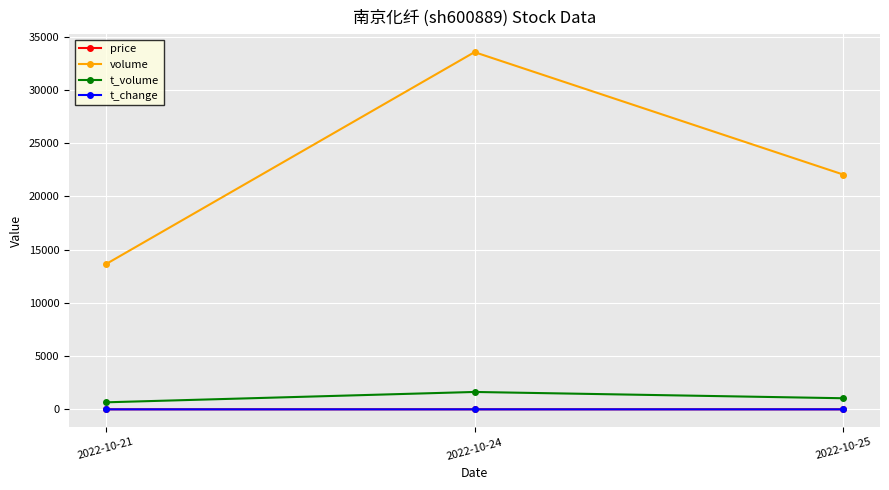

What is the difference between the volume values at 2022-10-24 and 2022-10-25?

11493.0